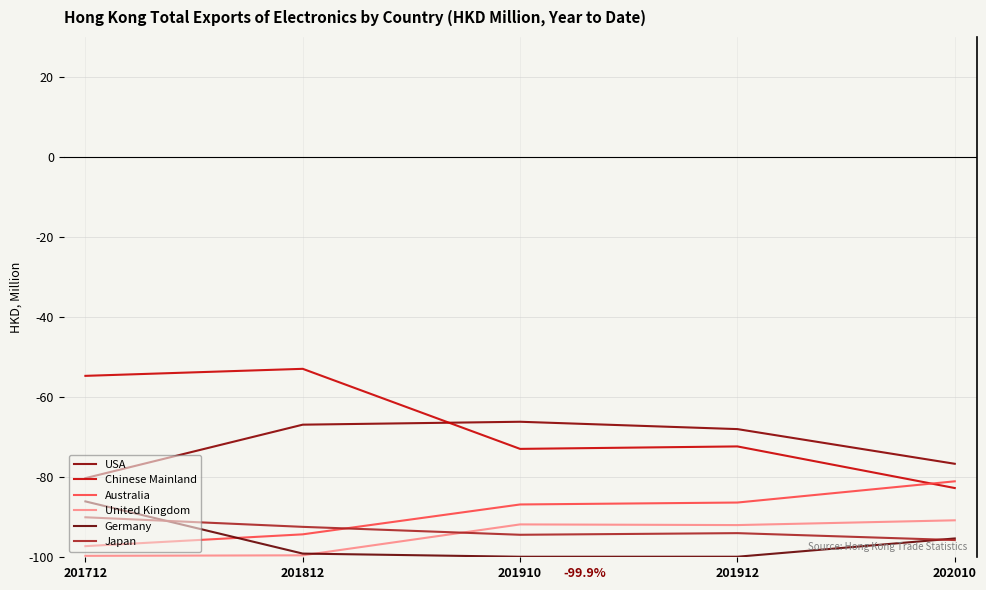

Which has a higher value, 201712 or 201910?

201910